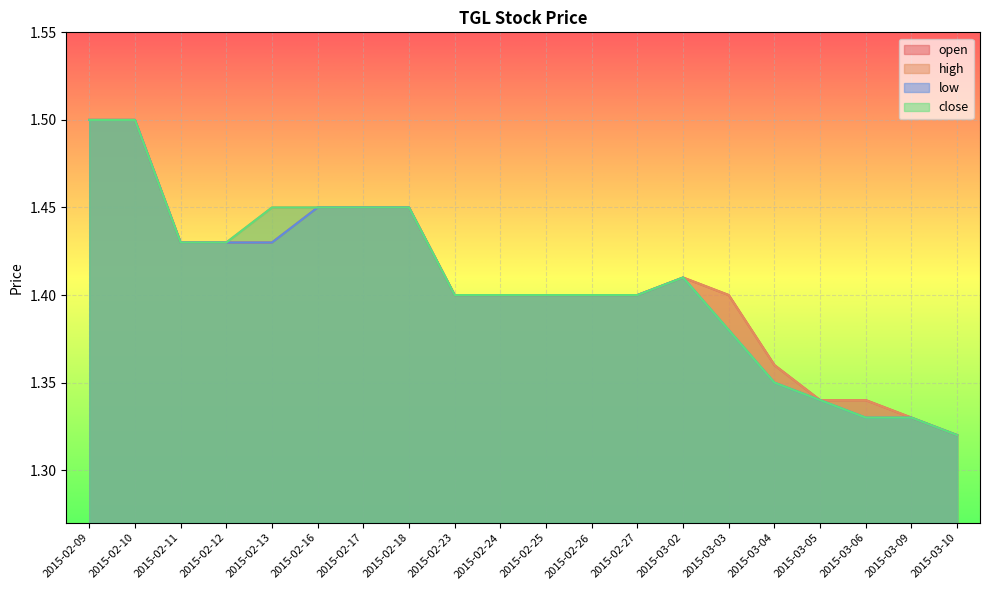

What is the label of the 5th point from the right?

2015-03-04